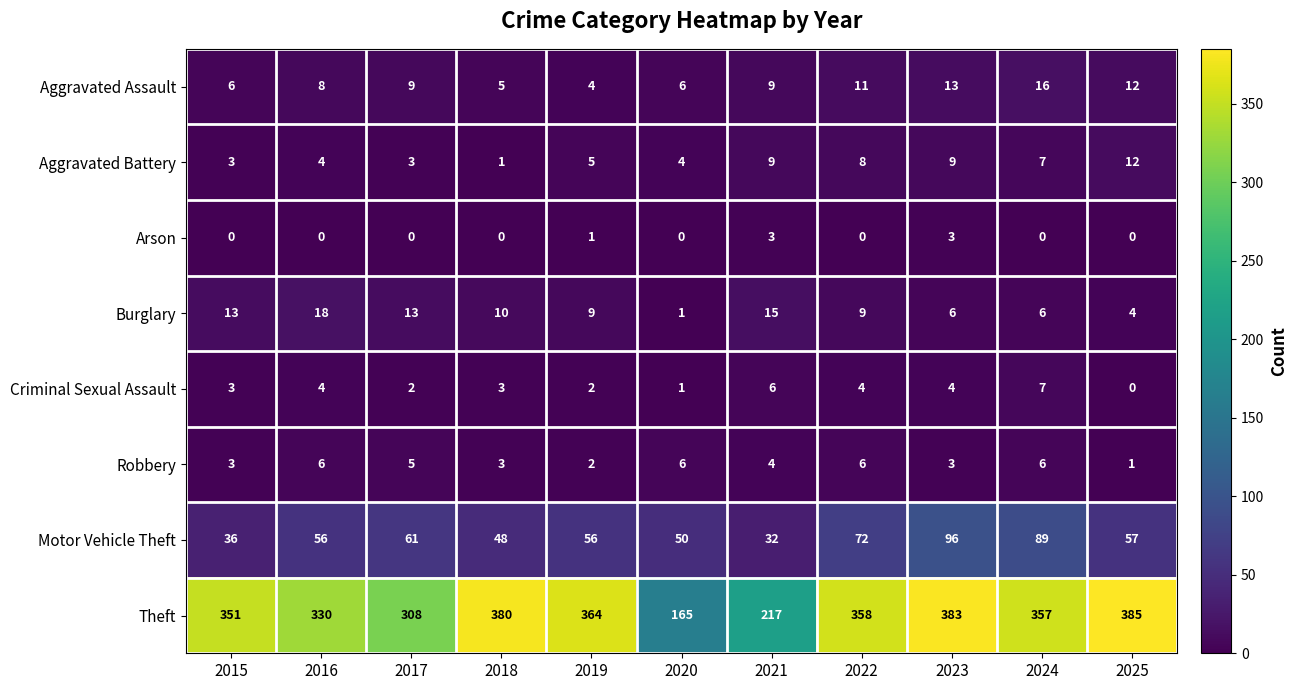

At how many categories does at least one series exceed 206?

10